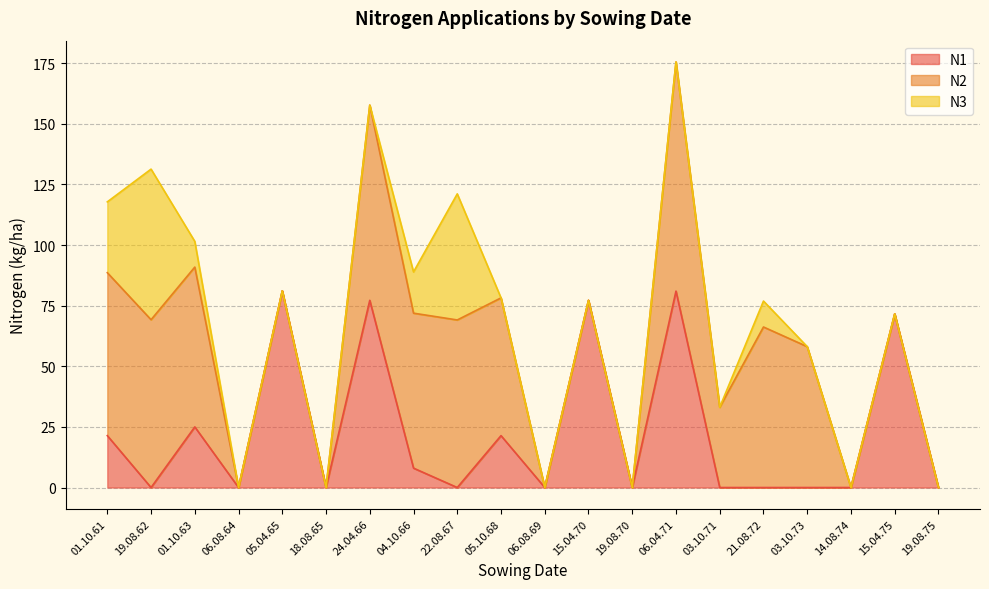

What is the sum of the N1 values at 15.04.75 and 01.10.61?

93.0